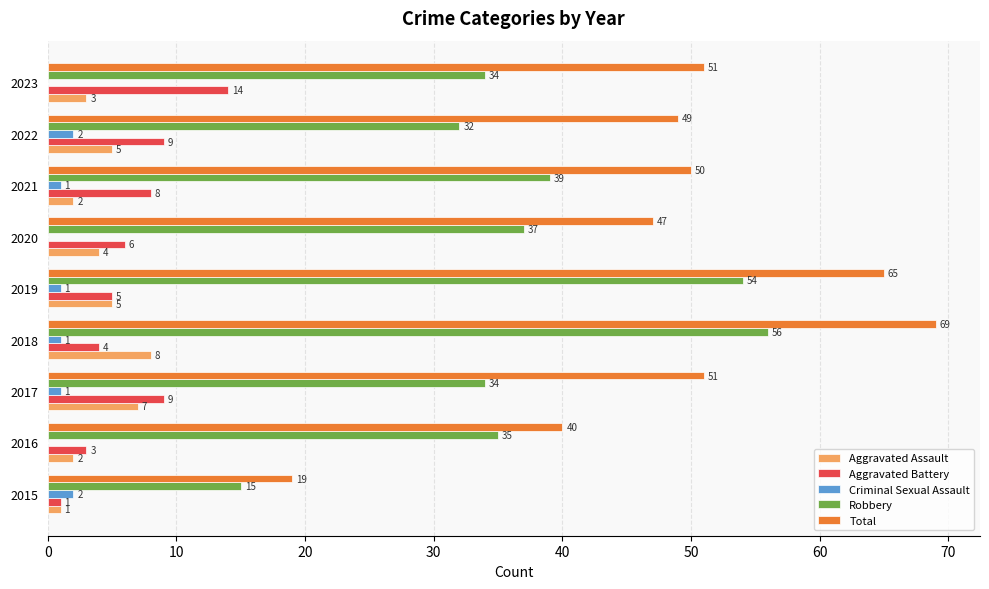

What are all the series names shown in the legend?

Aggravated Assault, Aggravated Battery, Criminal Sexual Assault, Robbery, Total